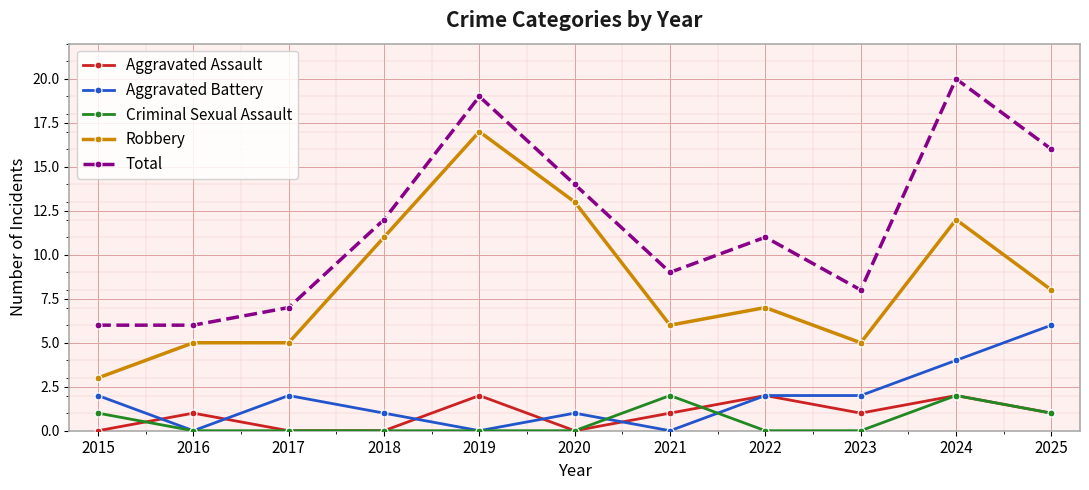

Where is the first local maximum for Total?

2019